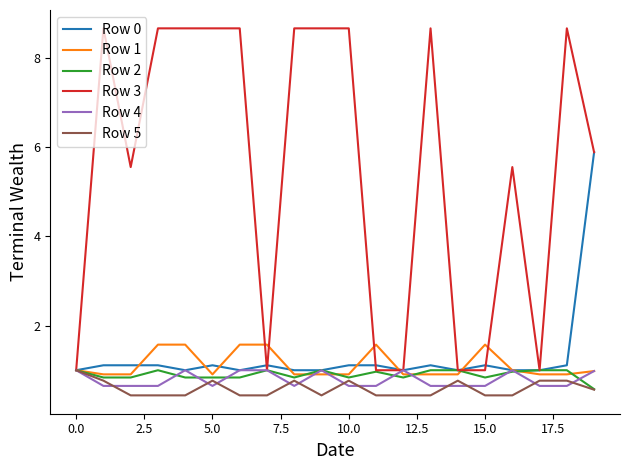

Count the number of data series in this chart.

6